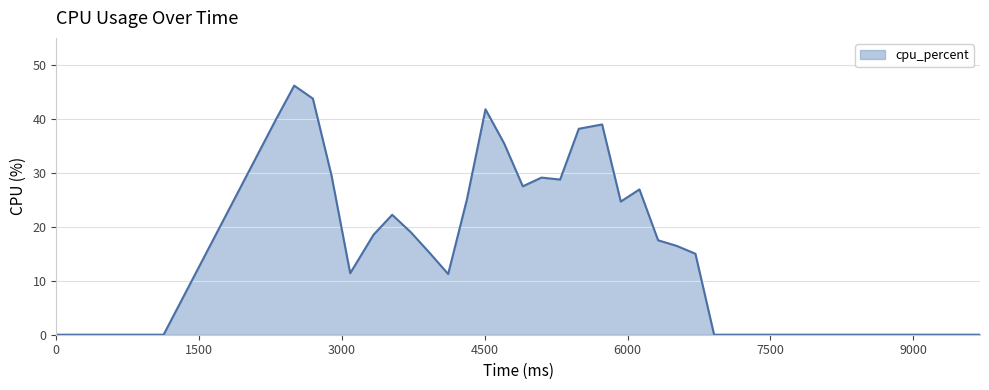

What is the greatest value displayed?

46.2